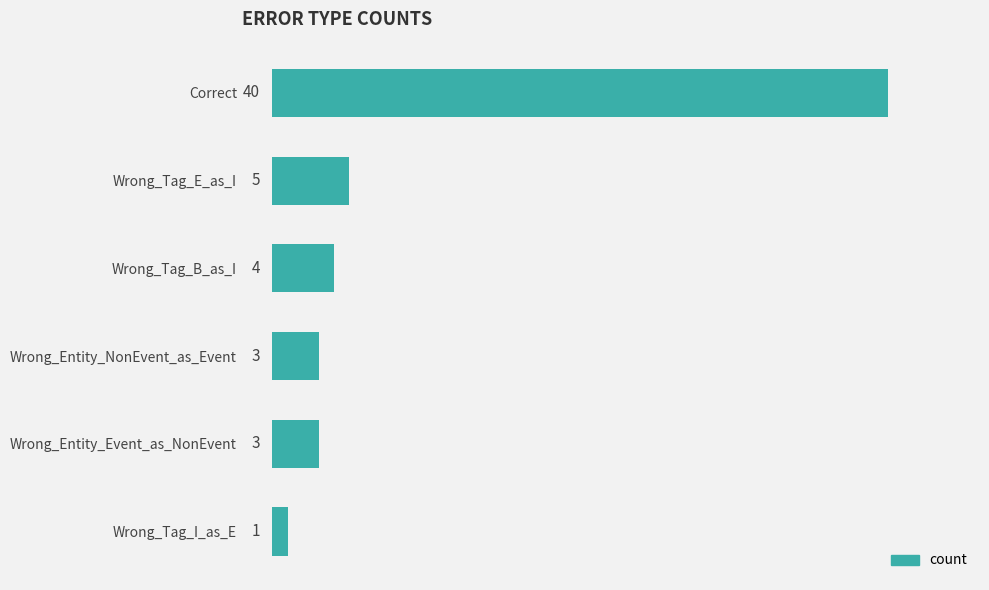

How many distinct data groups are displayed?

1